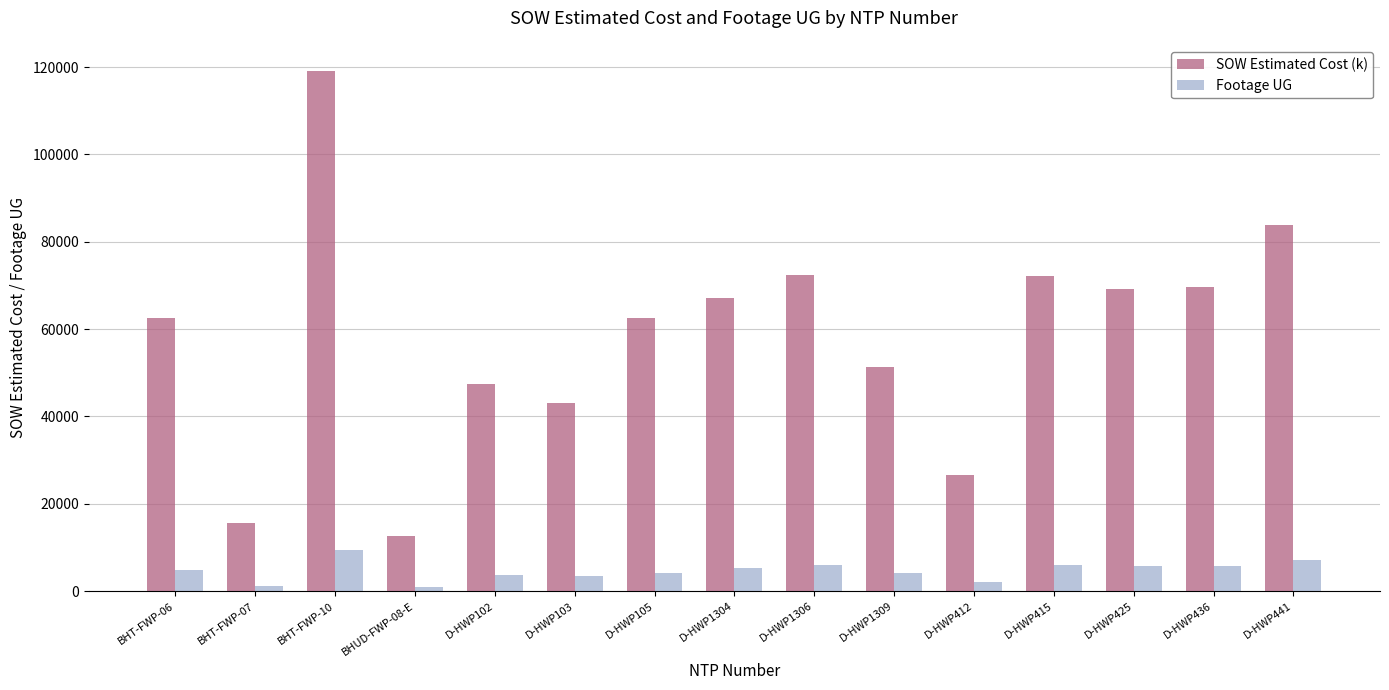

Is the value of SOW Estimated Cost (k) at D-HWP1304 greater than the value of Footage UG at BHT-FWP-07?

Yes